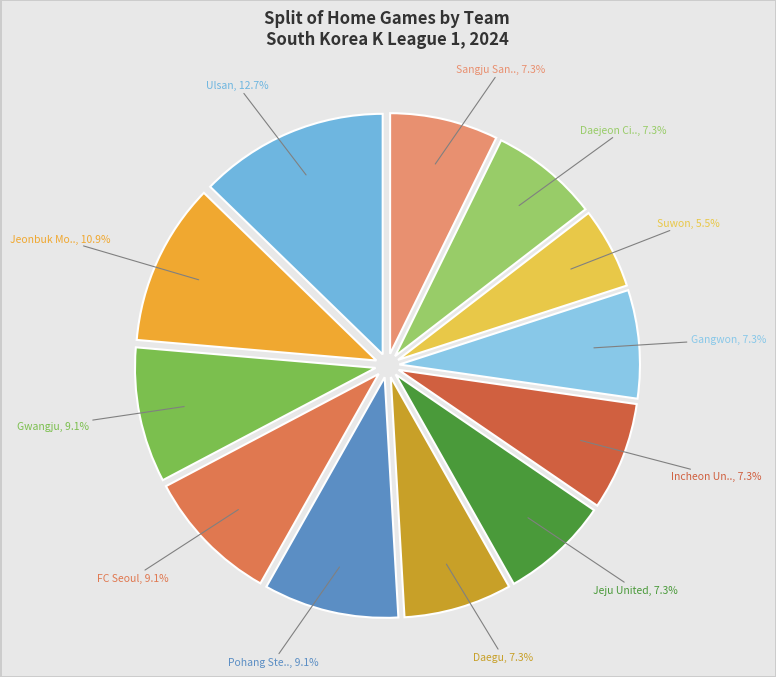

How many slices are in this pie chart?

12